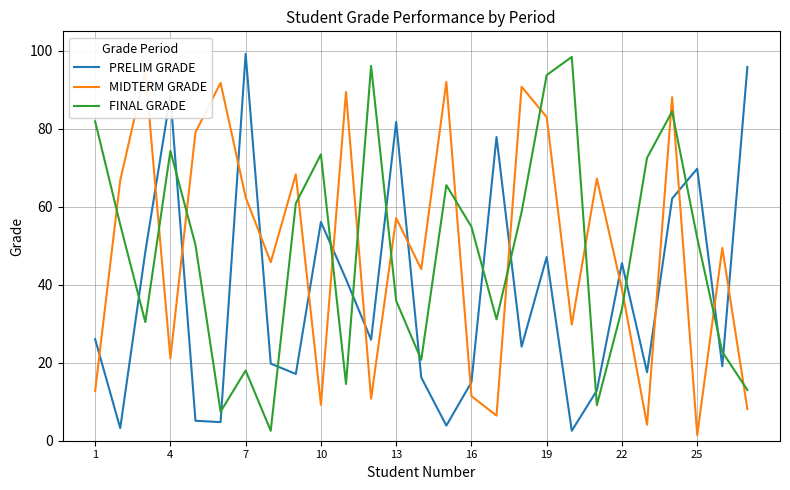

How many lines are shown in the chart?

3